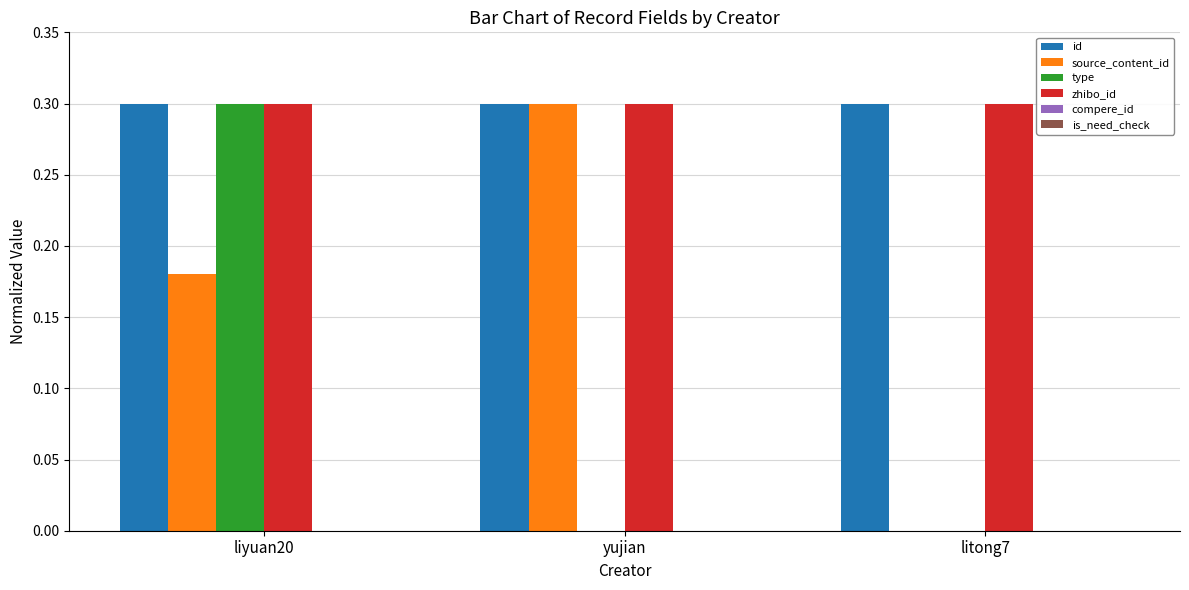

What value does the id series have at liyuan20?

0.3